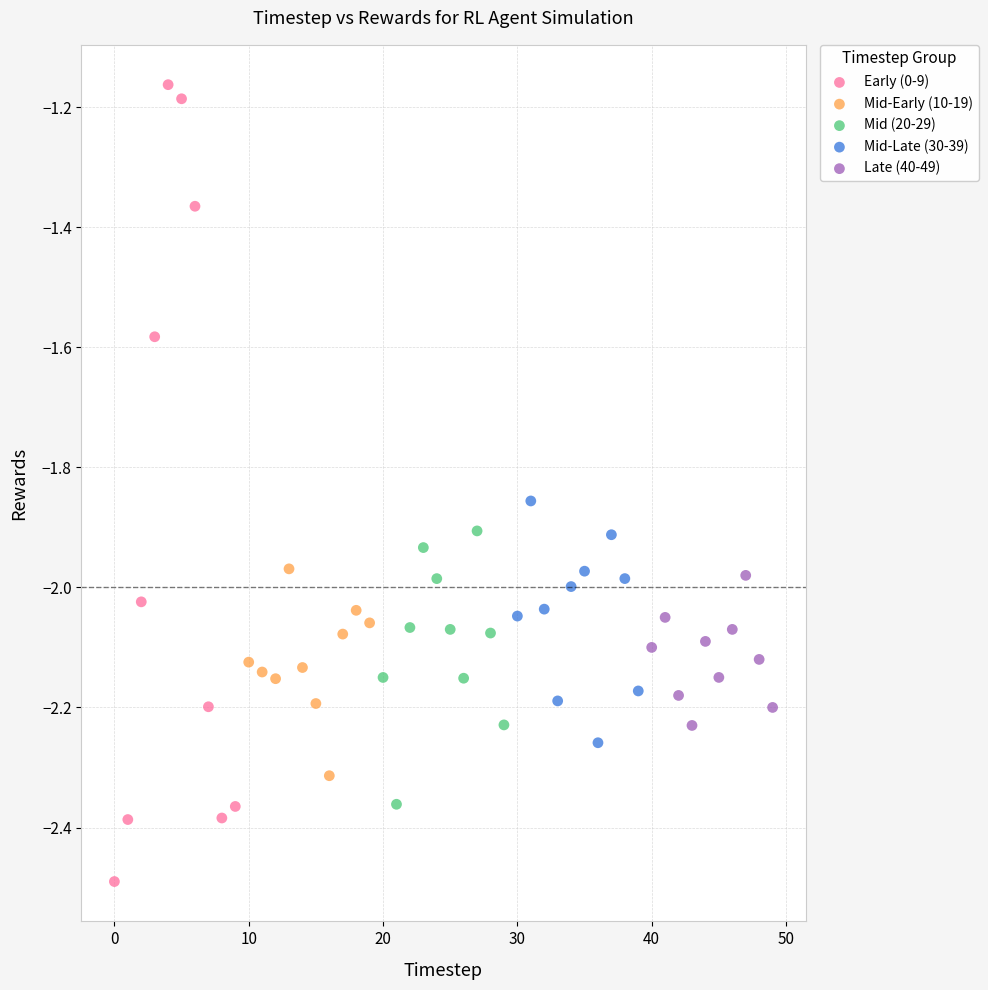

Which series contains the highest Y value?

Early (0-9)